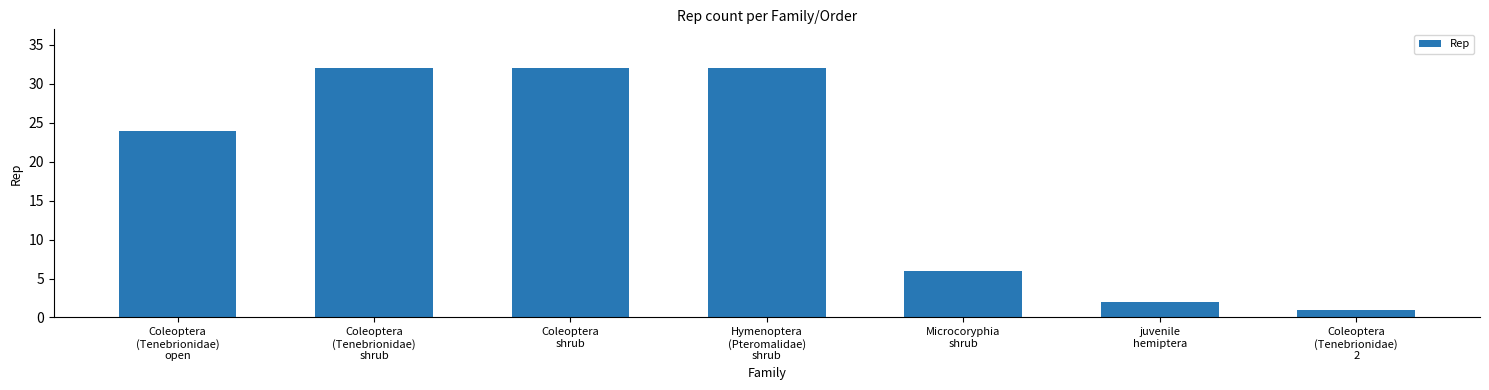

What is the change in value from Coleoptera
shrub to Coleoptera
(Tenebrionidae)
2?

-31